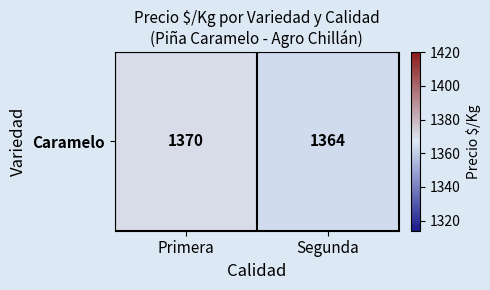

What is the difference between the maximum and minimum values?

6